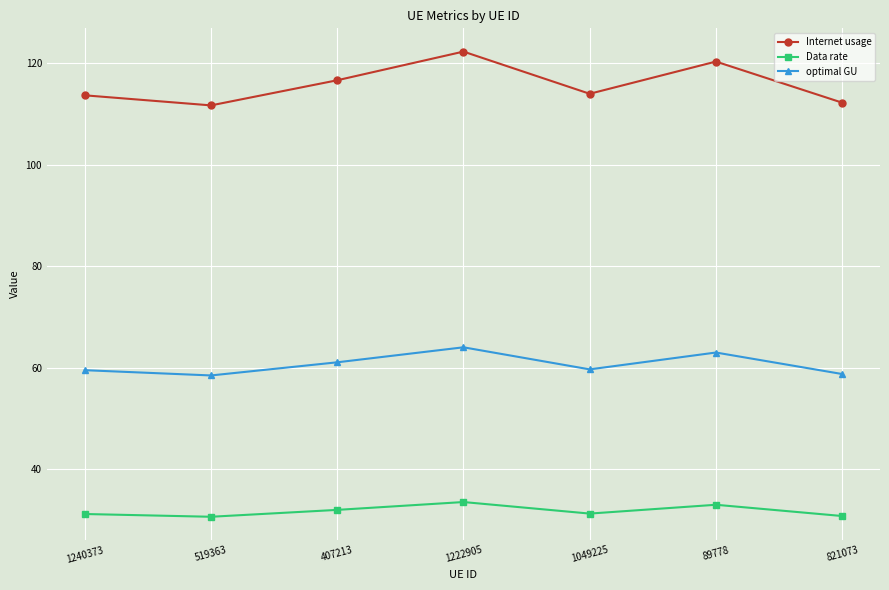

How many interior local valleys does the Internet usage series have?

2